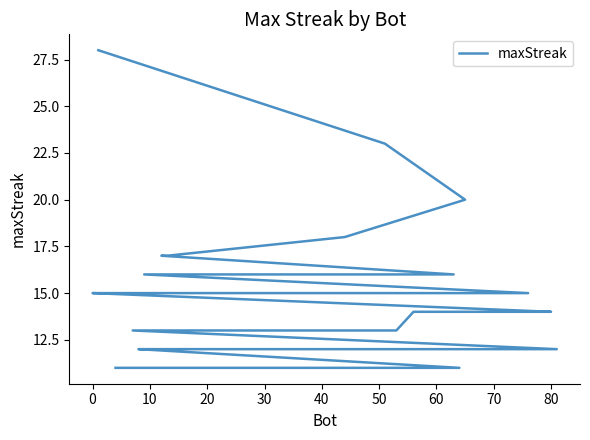

The chart shows a value of 4 at 20. True or false?

False